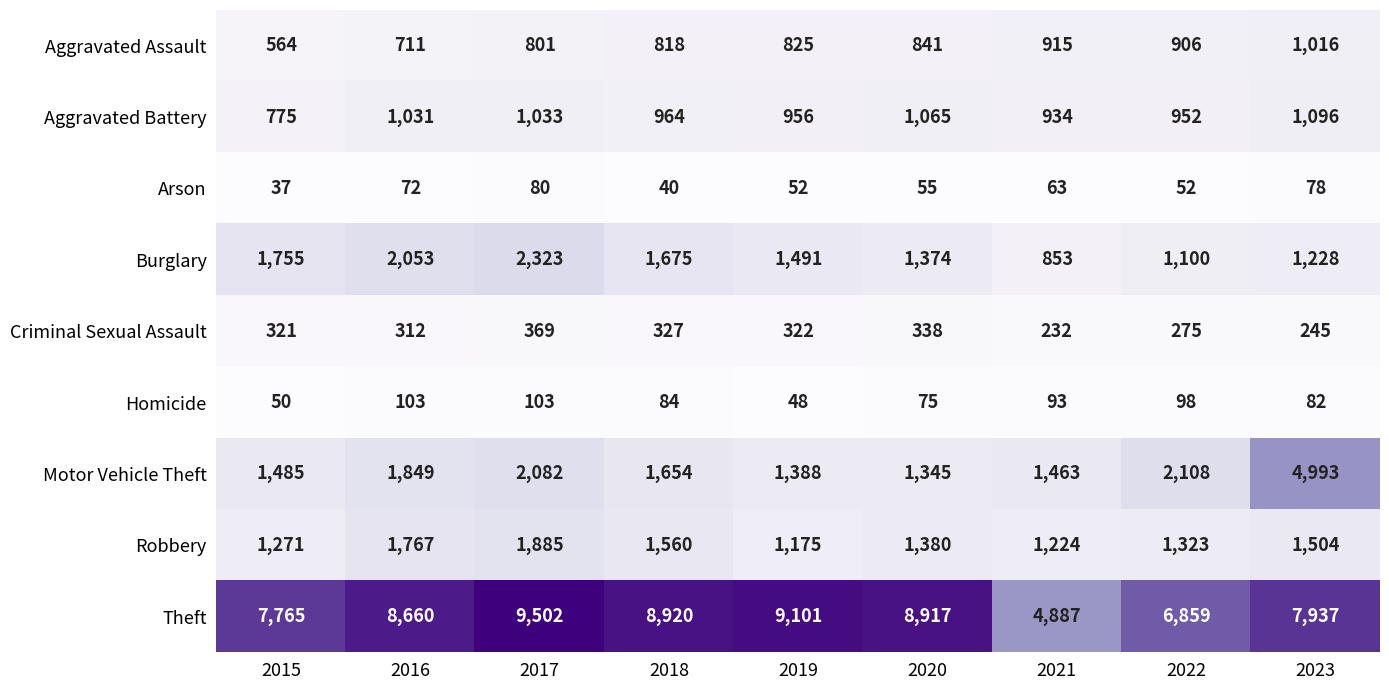

At which label is Theft closest to 7194?

2022